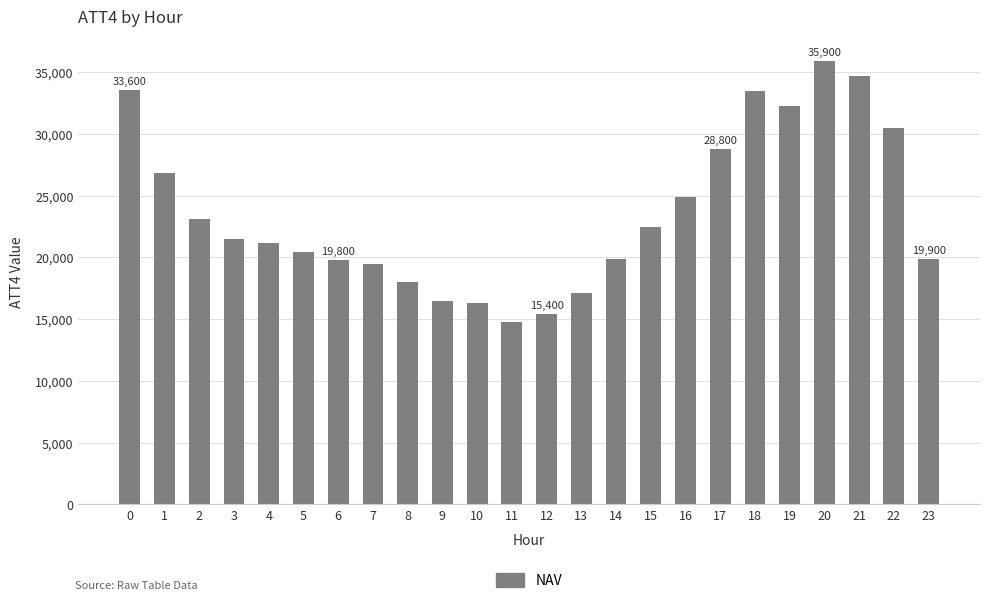

The value at 2 is 23100. True or false?

True